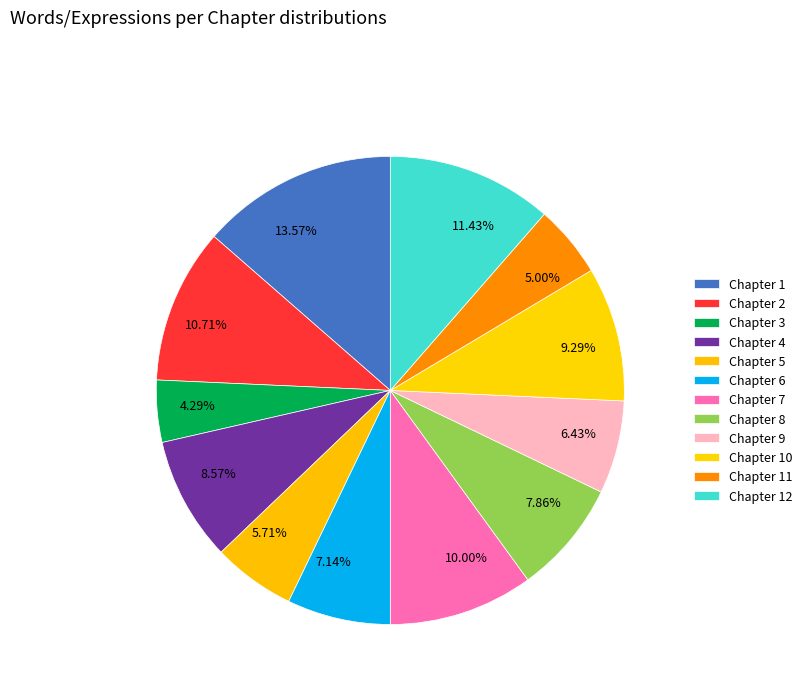

Do 8.57% and 5.71% together represent more than half of the pie?

No